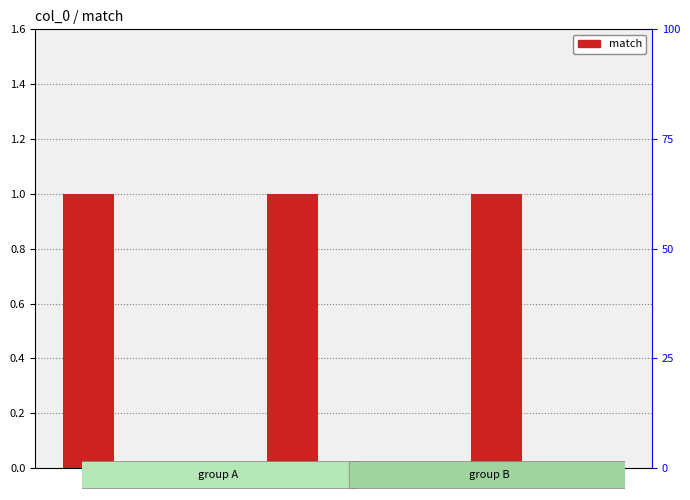

The value at 3 is 0. True or false?

False